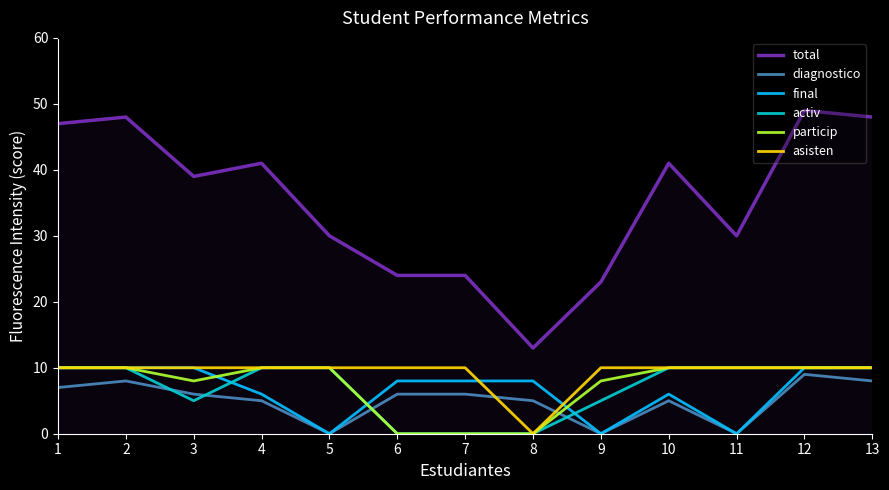

What is the difference between the maximum and minimum values in the activ series?

10